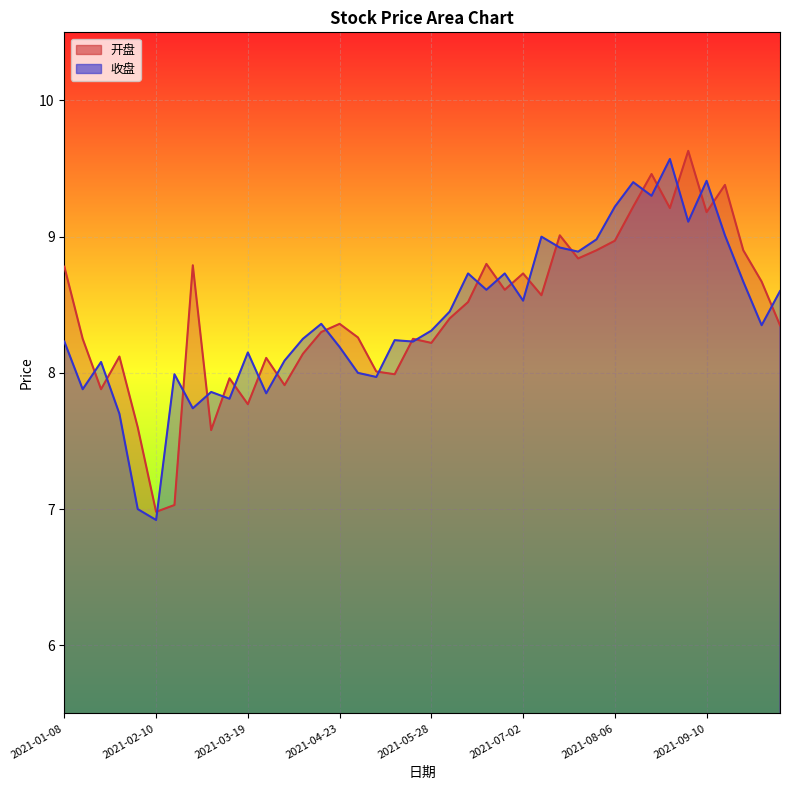

At which category does 开盘 reach its first local valley?

2021-01-22